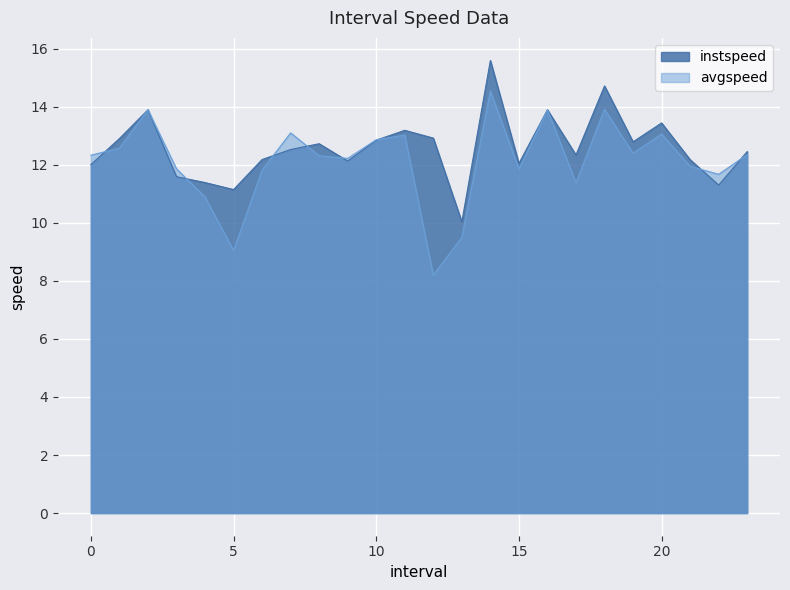

True or false: instspeed has more than 1 points higher than both neighbors.

True